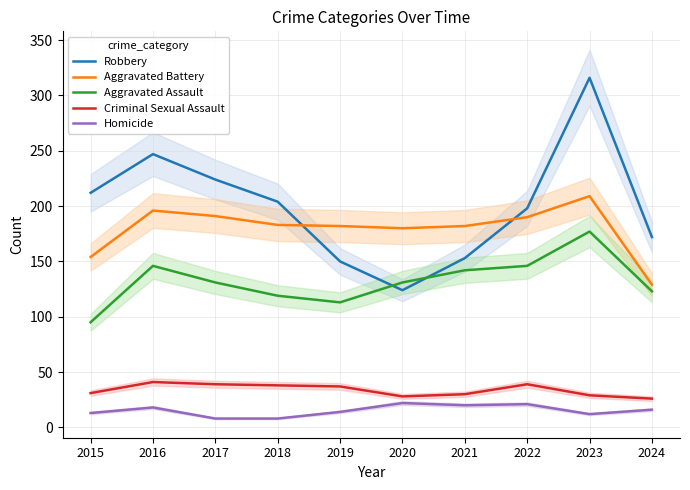

How many series are shown in this chart?

5